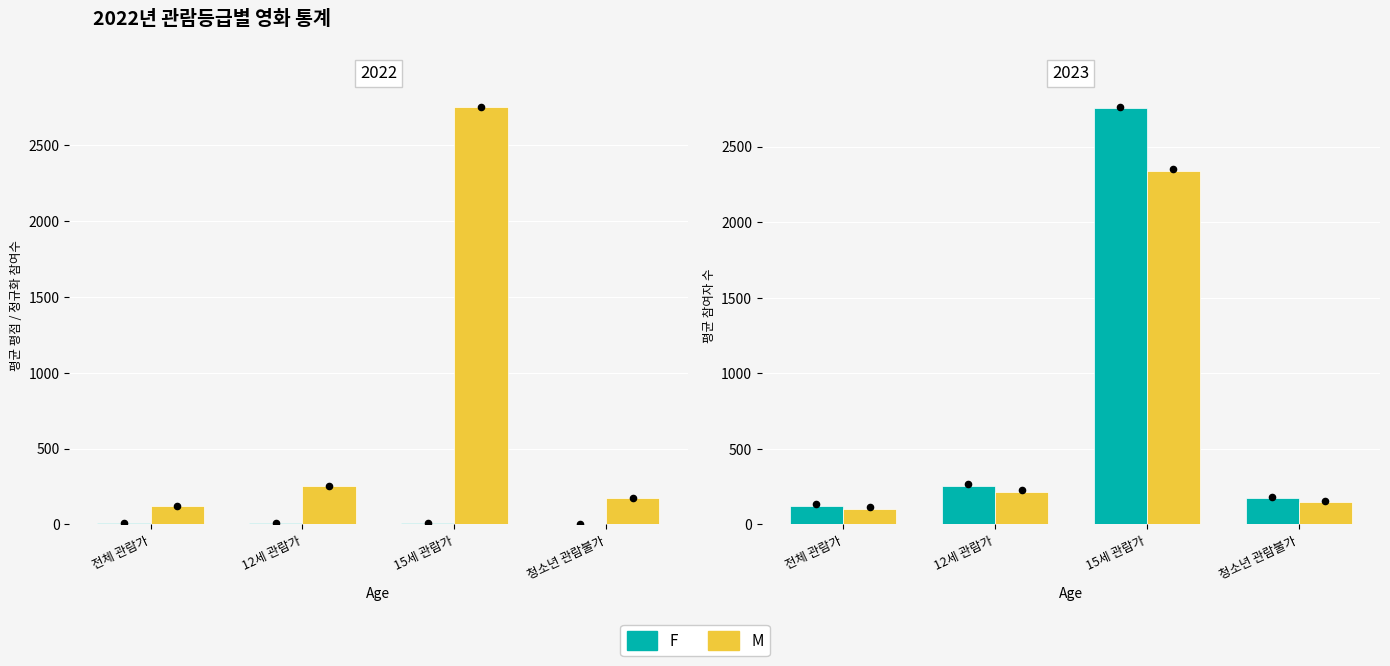

Which series has the largest Y range (max minus min)?

F